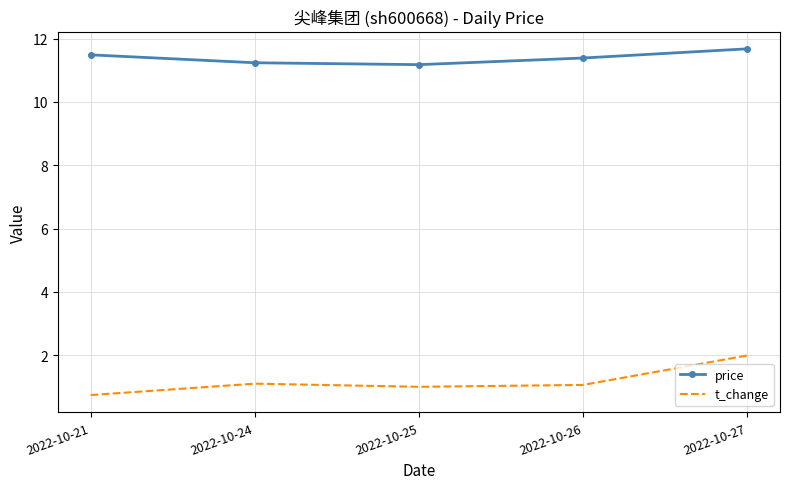

What is the lowest value of the price series?

11.2